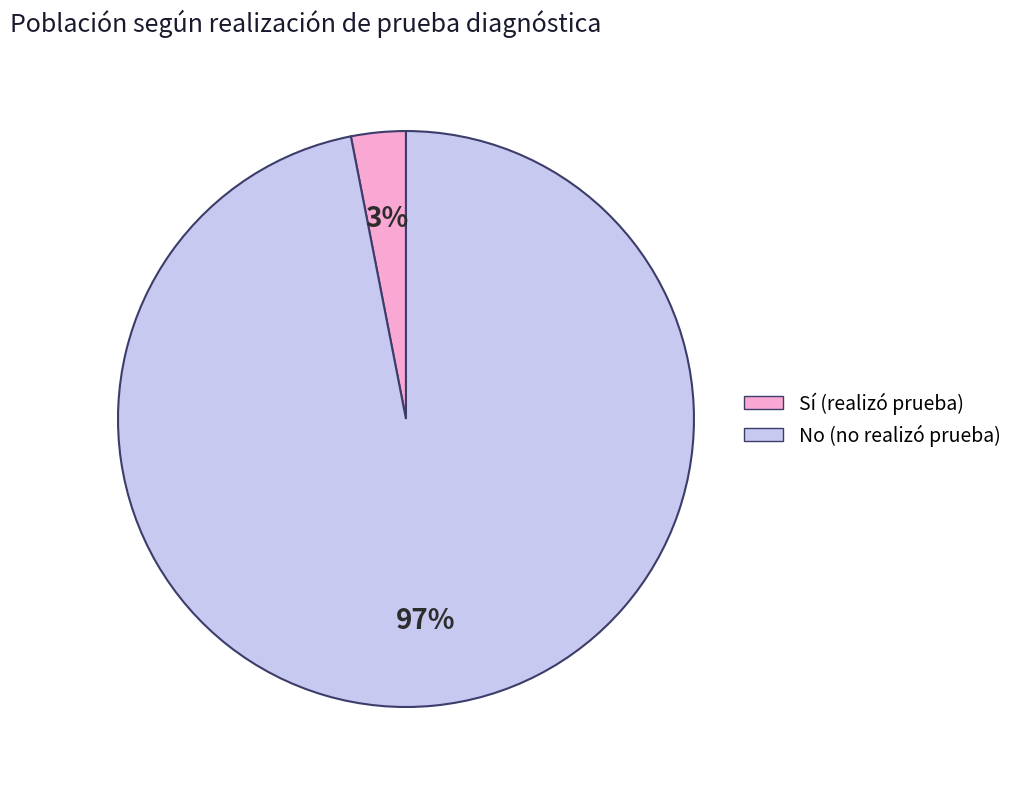

Do Sí (realizó prueba) and No (no realizó prueba) together represent more than half of the pie?

Yes